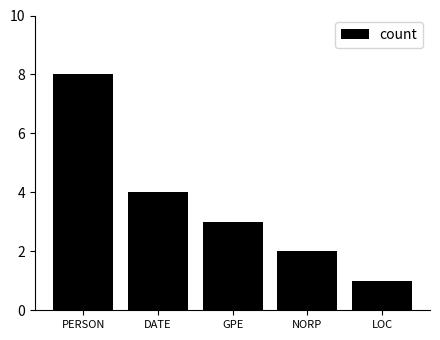

What is the value of the 1st bar from the left?

8